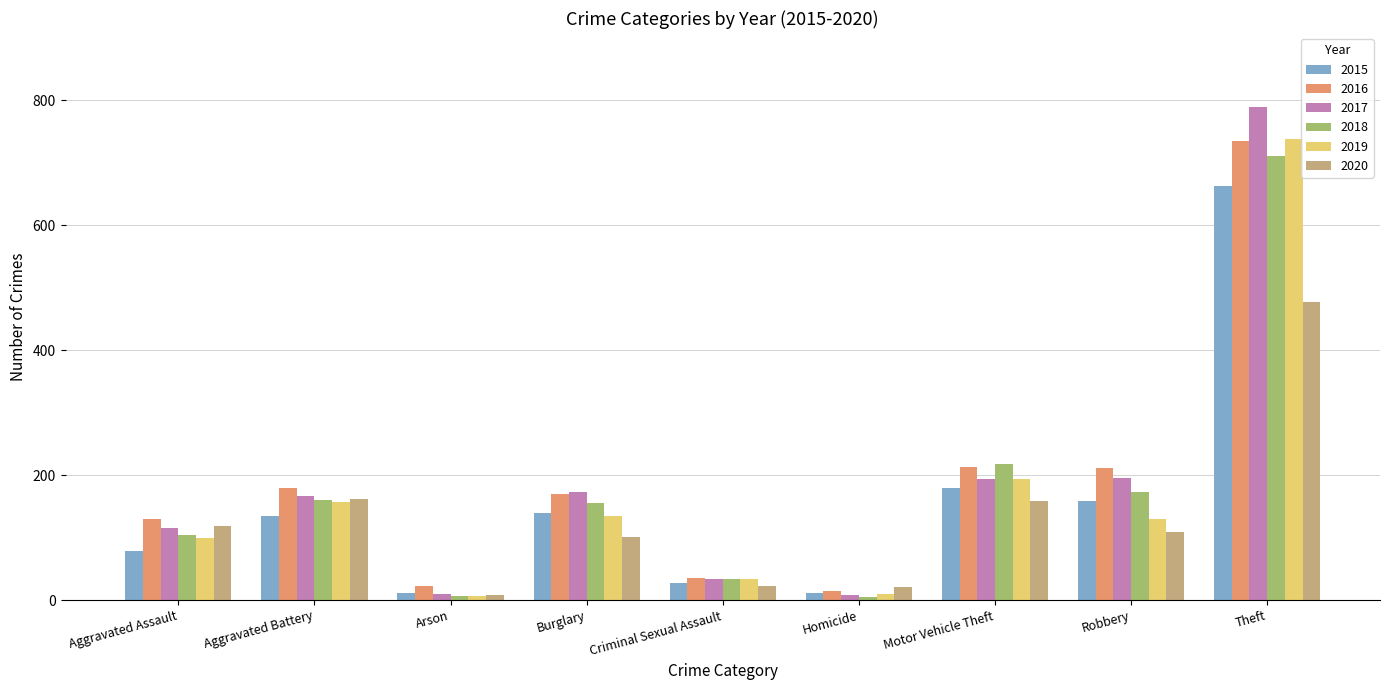

At which label does 2019 first exceed 129?

Aggravated Battery